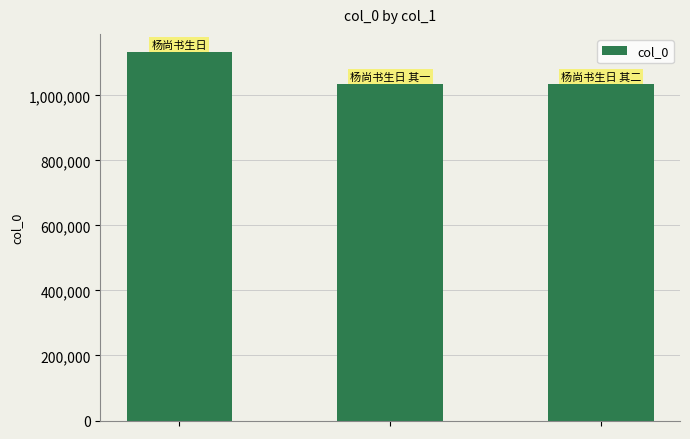

What is the difference between the maximum and minimum values?

97563